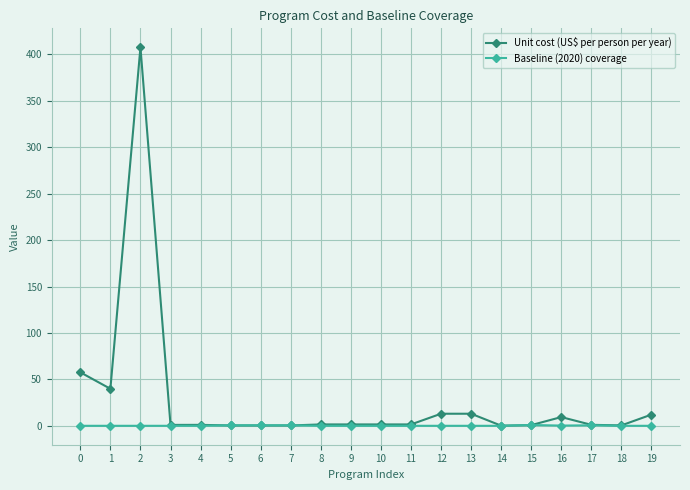

At which category is the sum across all series the highest?

2